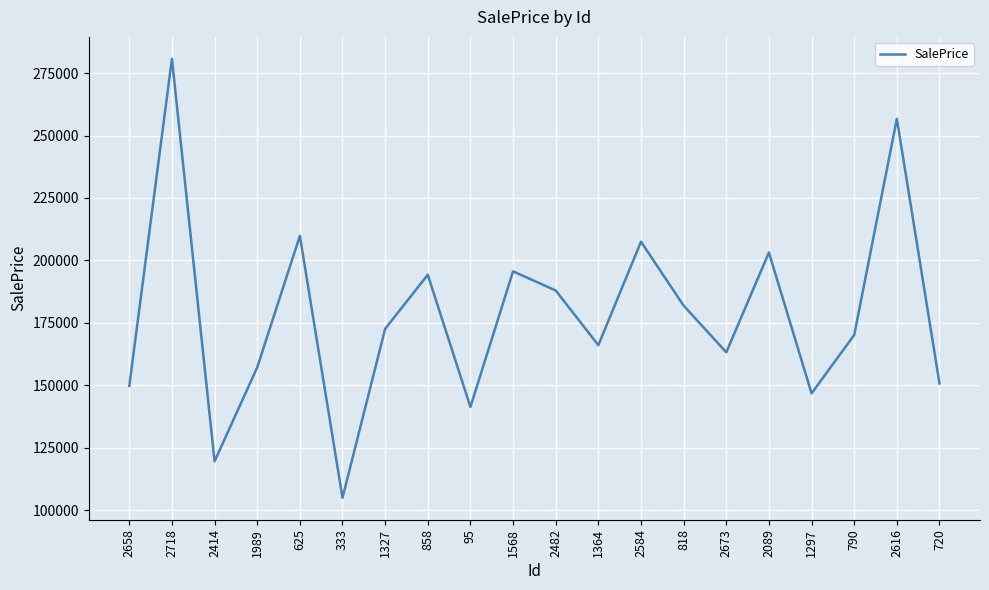

Which has a higher value, 95 or 1364?

1364